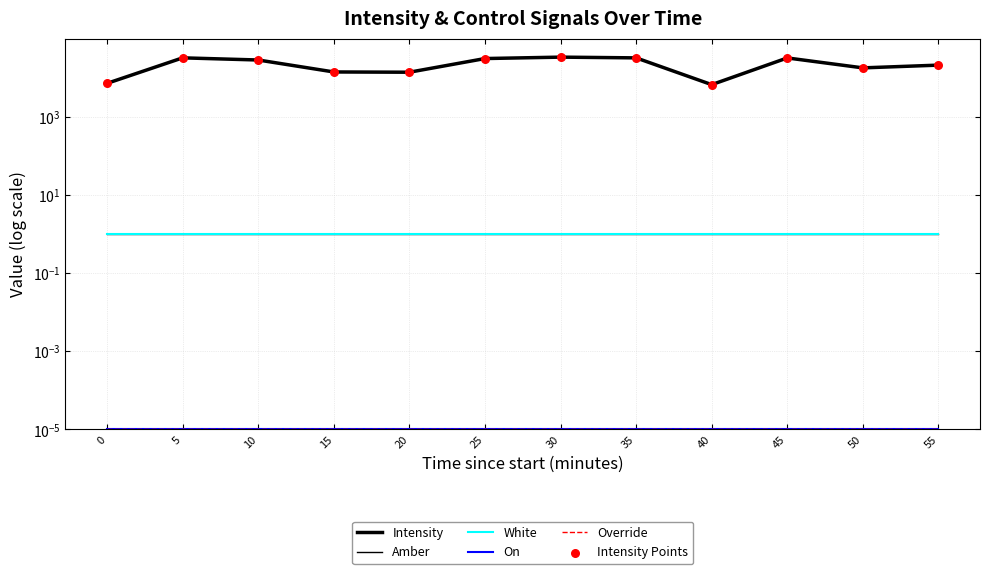

At which category is the sum across all series the highest?

30